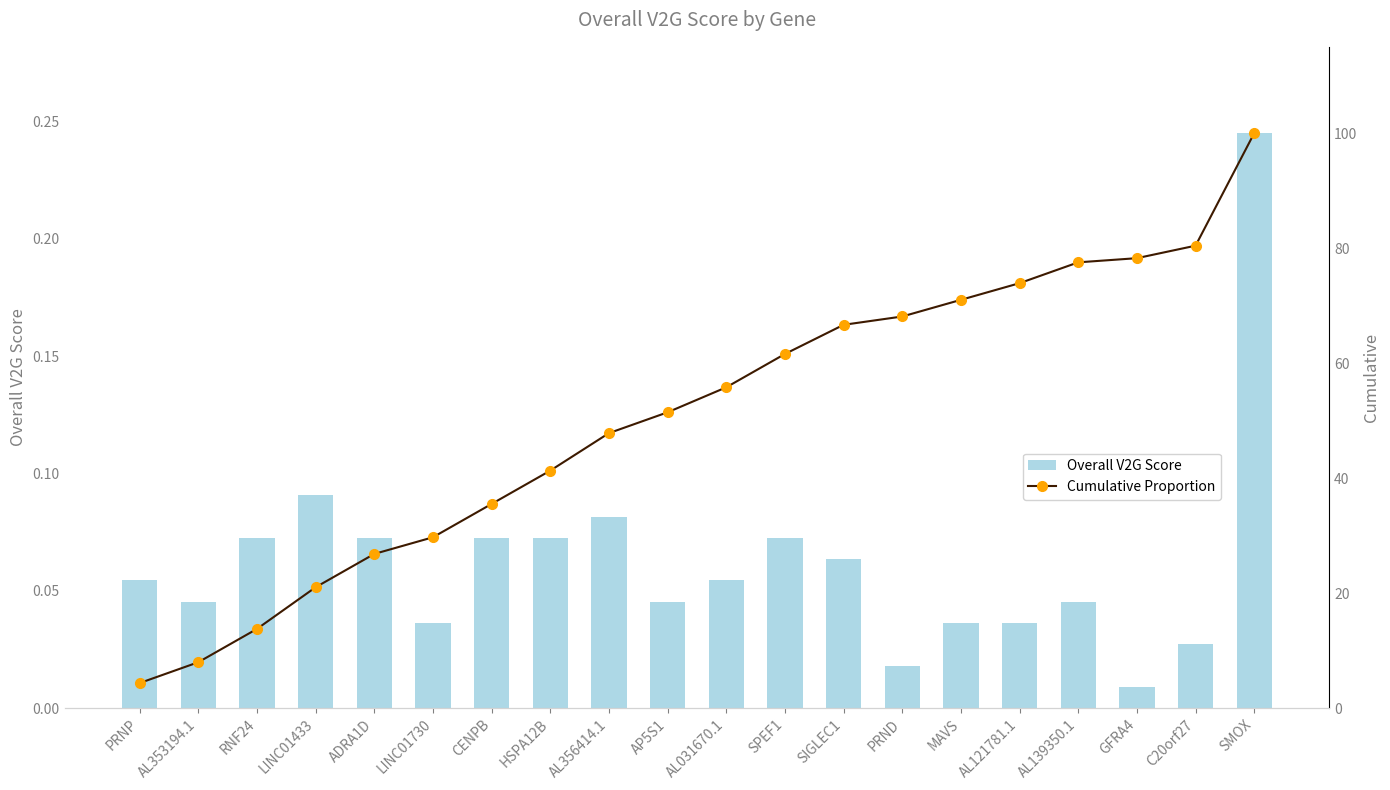

At CENPB, list the series in order from largest to smallest.

Cumulative Proportion, Overall V2G Score